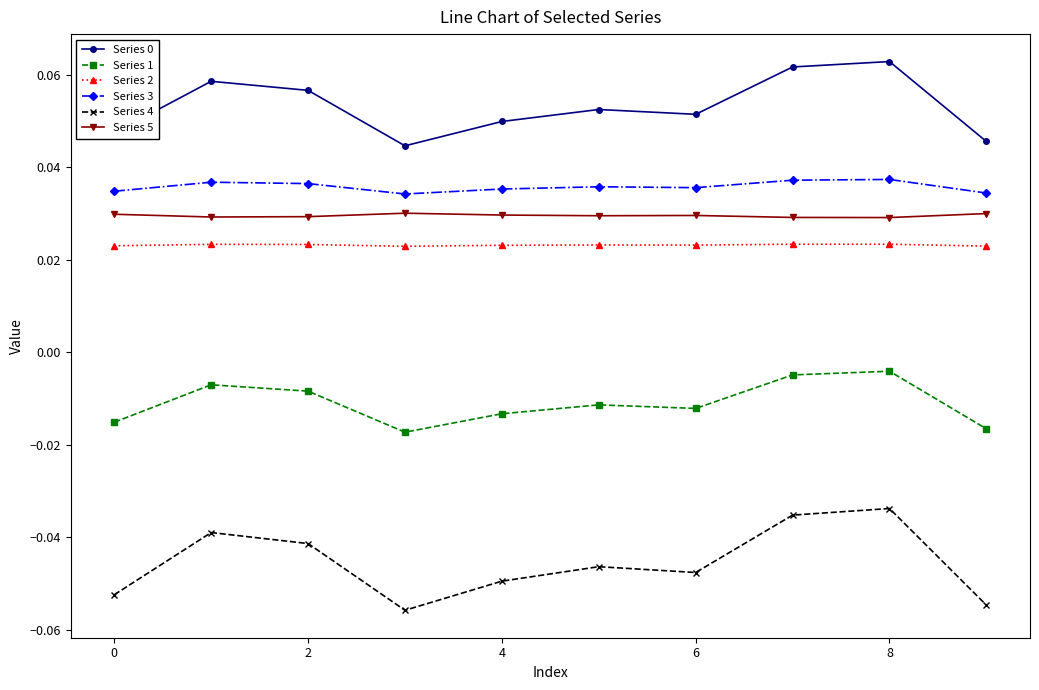

Count the Series 3 values in the range 0 to 1.

10